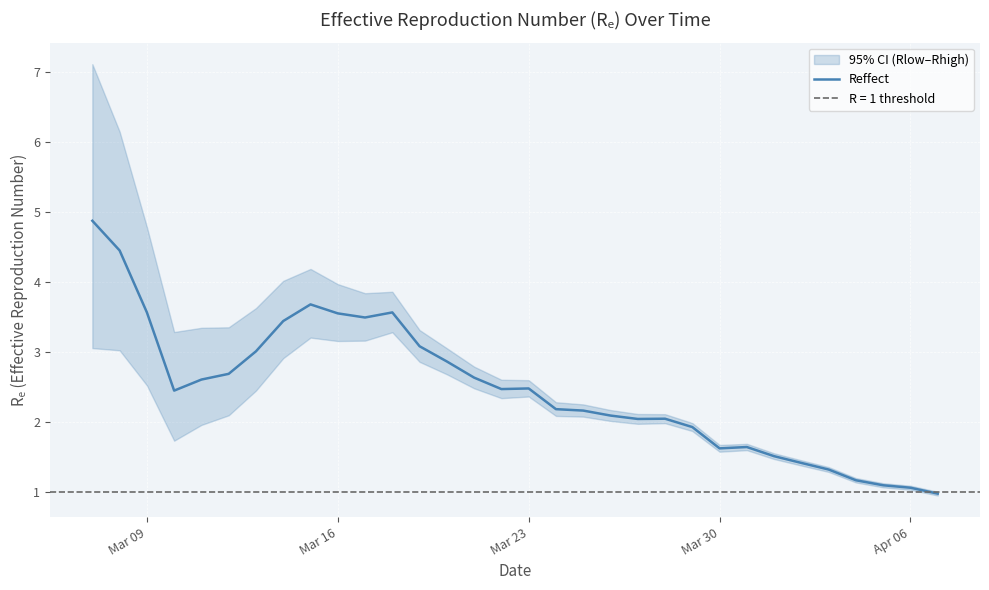

What is the lowest value of the Reffect series?

1.0